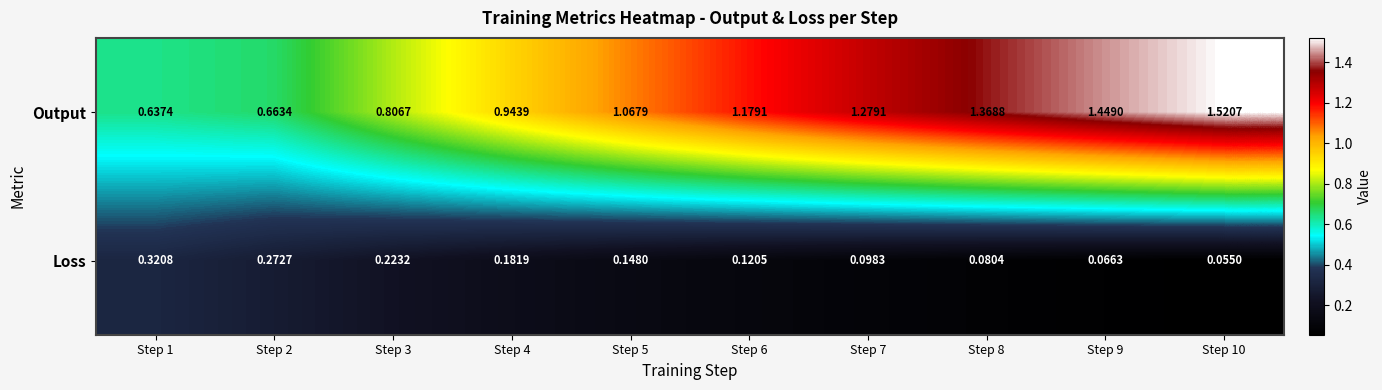

Rank the series at Step 1 from highest to lowest value.

Output, Loss